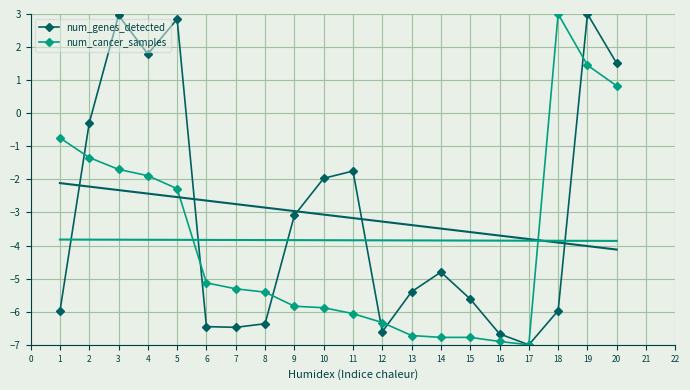

True or false: num_genes_detected has more than 0 points higher than both neighbors.

True